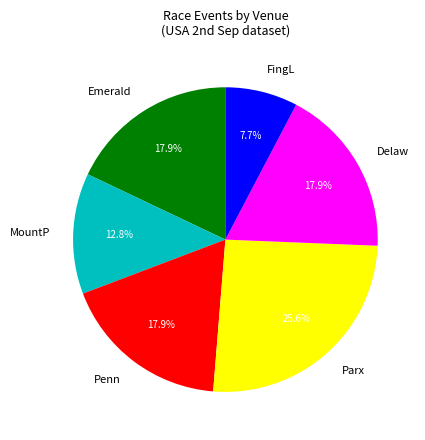

Is there a majority slice in this chart?

No